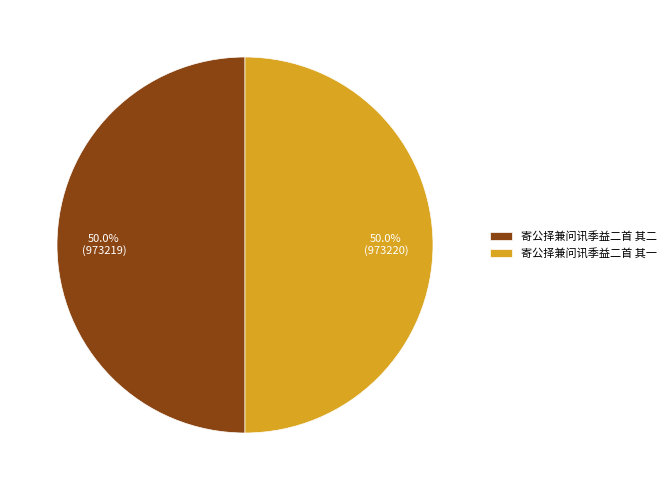

Approximately how many times larger is the value at 寄公择兼问讯季益二首 其一 compared to 寄公择兼问讯季益二首 其二?

1.0